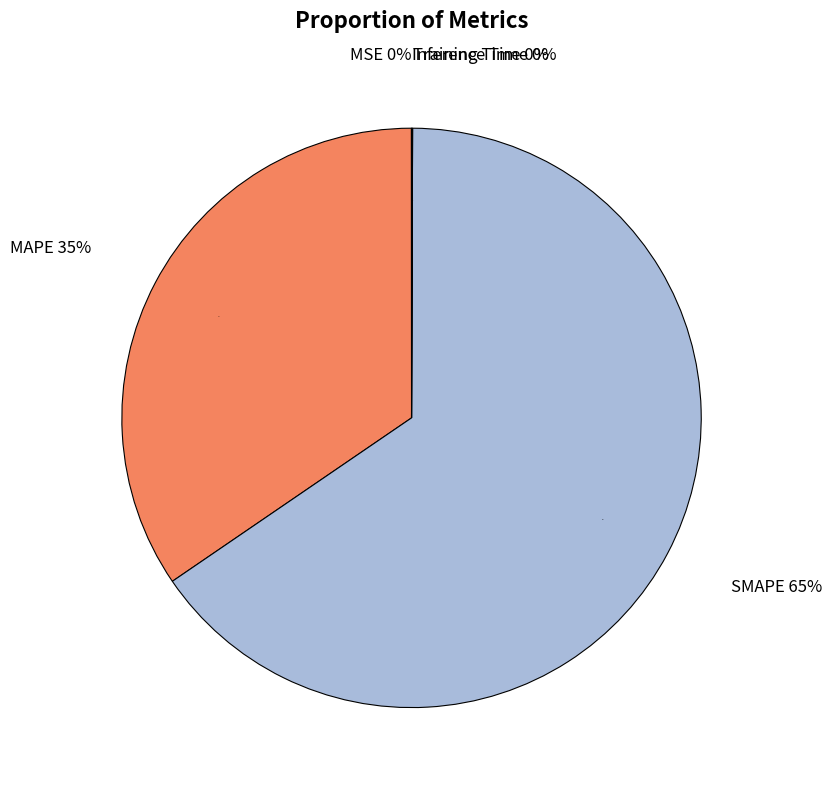

True or false: Inference Time accounts for 0% of the total.

True